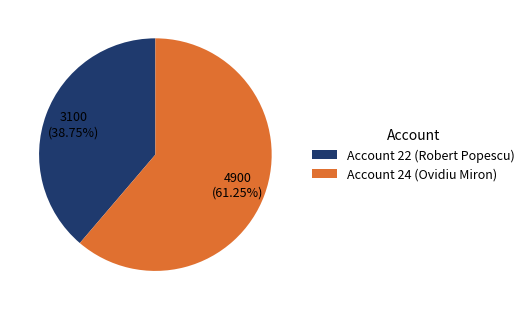

To the nearest percent, what portion does Account 22 (Robert Popescu) represent?

39%